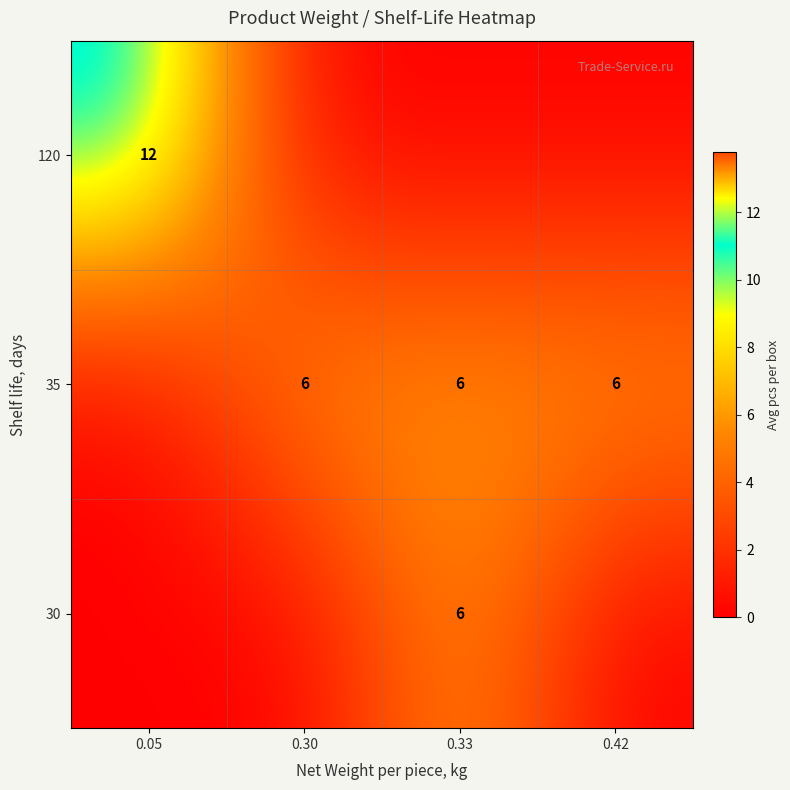

At how many categories does at least one series exceed 3?

4